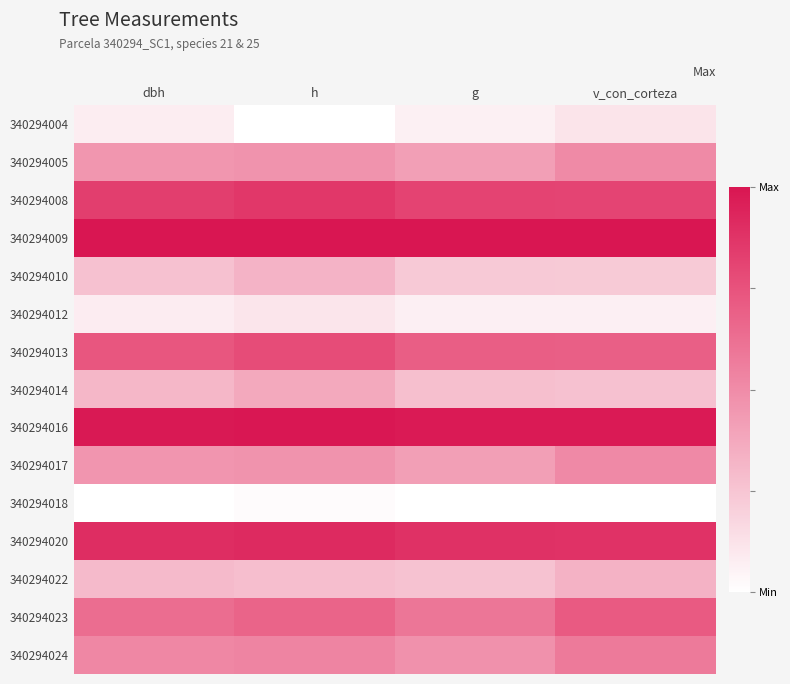

Which series changed the most between g and v_con_corteza?

340294023